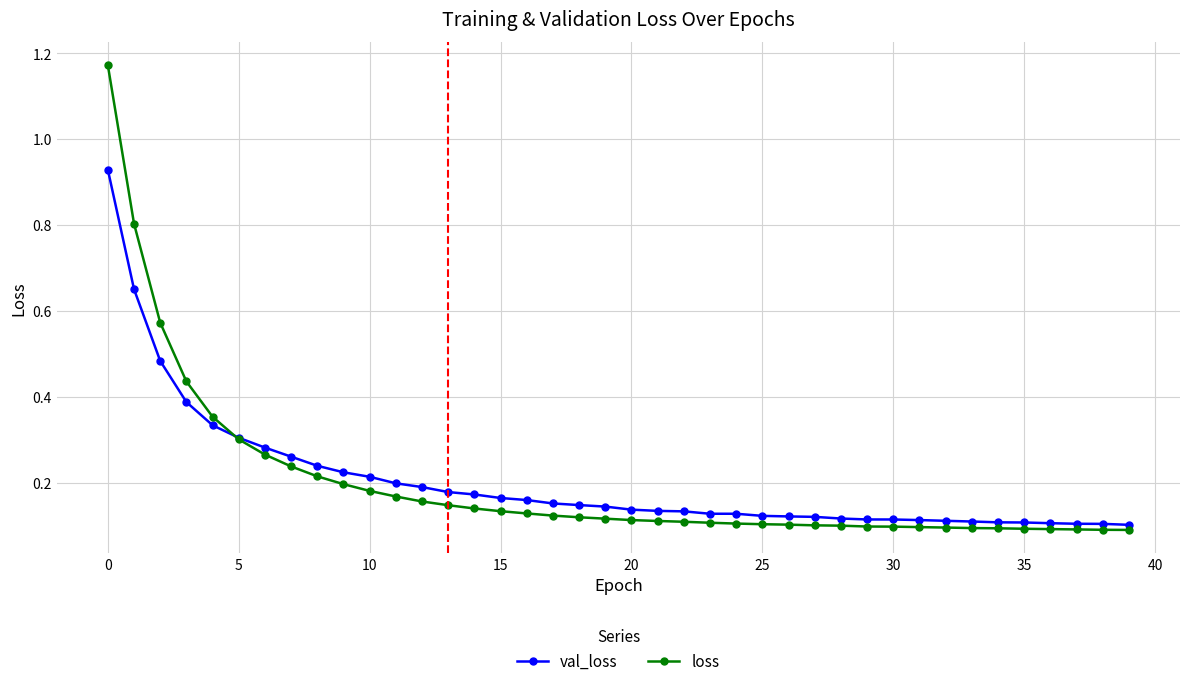

After their last crossing, which series has the higher values: loss or val_loss?

val_loss